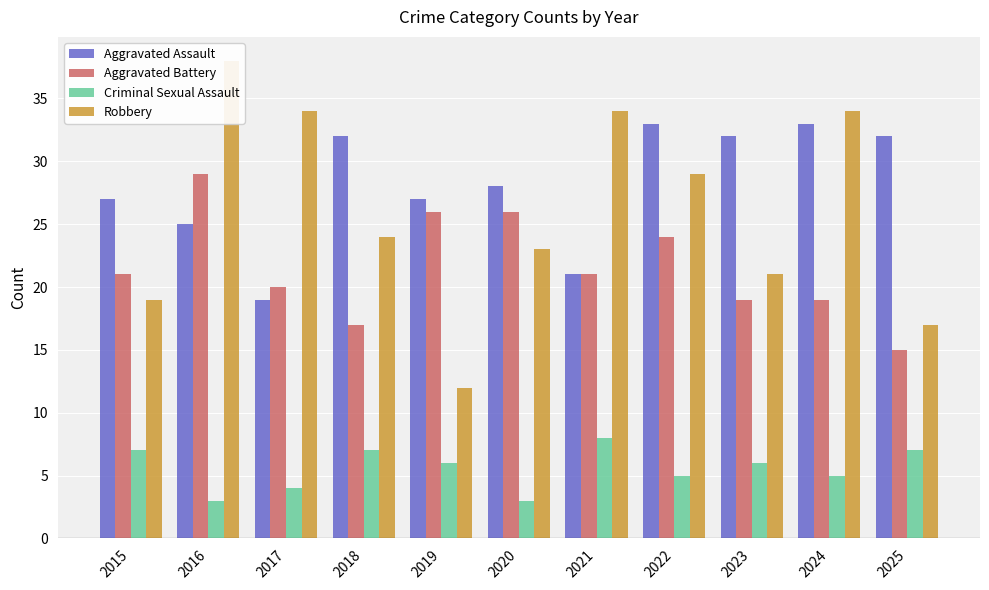

Where does the Aggravated Assault series first go above 28?

2018